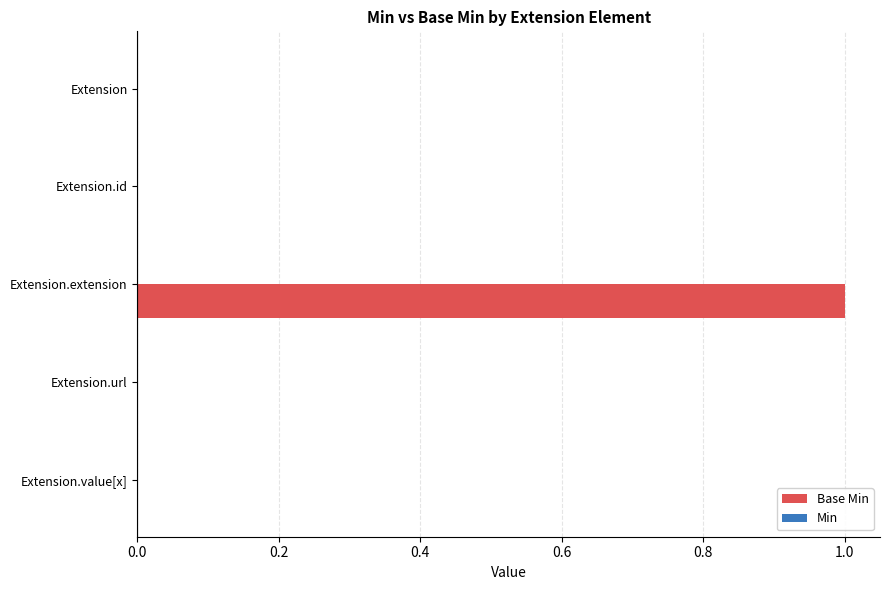

At which category does the chart reach its peak across all series?

Extension.extension